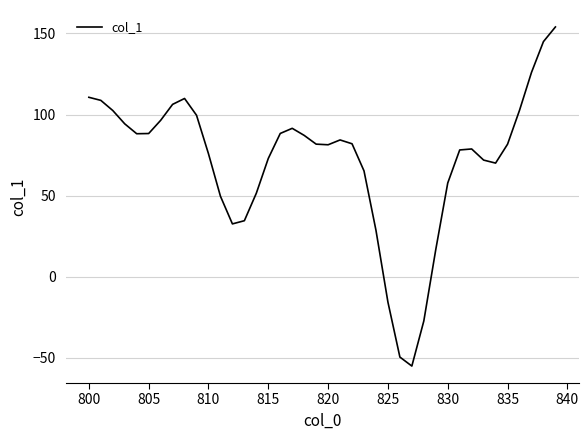

What is the maximum value shown in the chart?

154.0